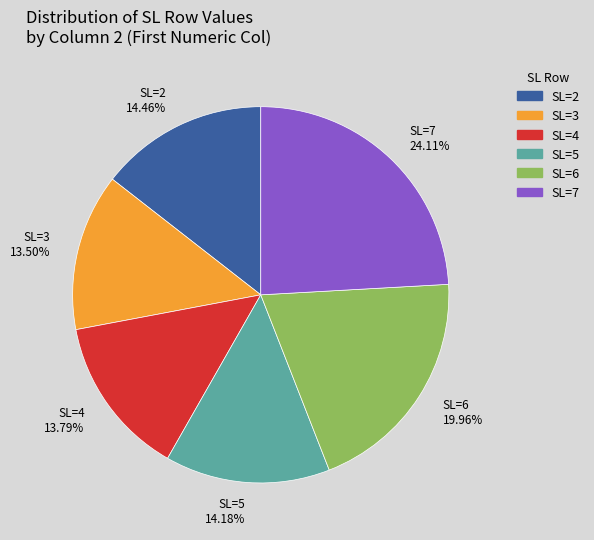

Combined, do SL=4 and SL=6 account for over 50%?

No